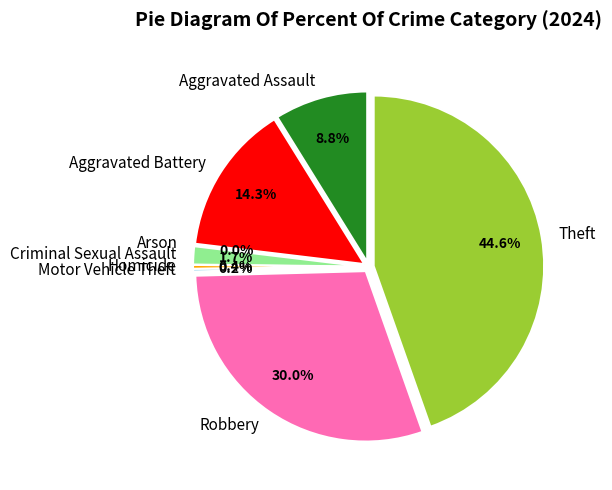

Is there any slice that represents more than half of the pie?

No